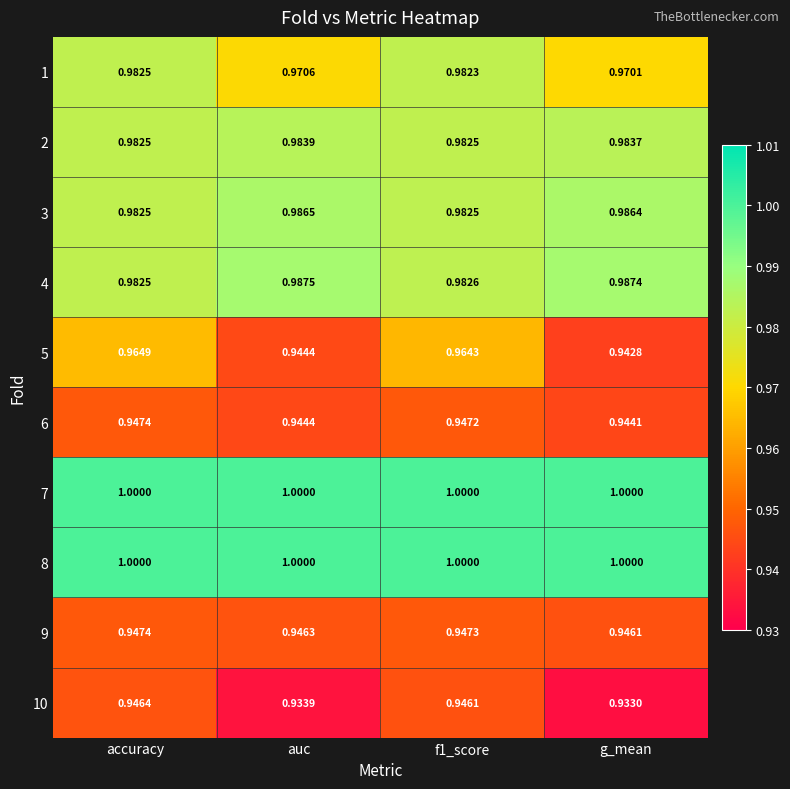

Which series has the widest spread of values?

5